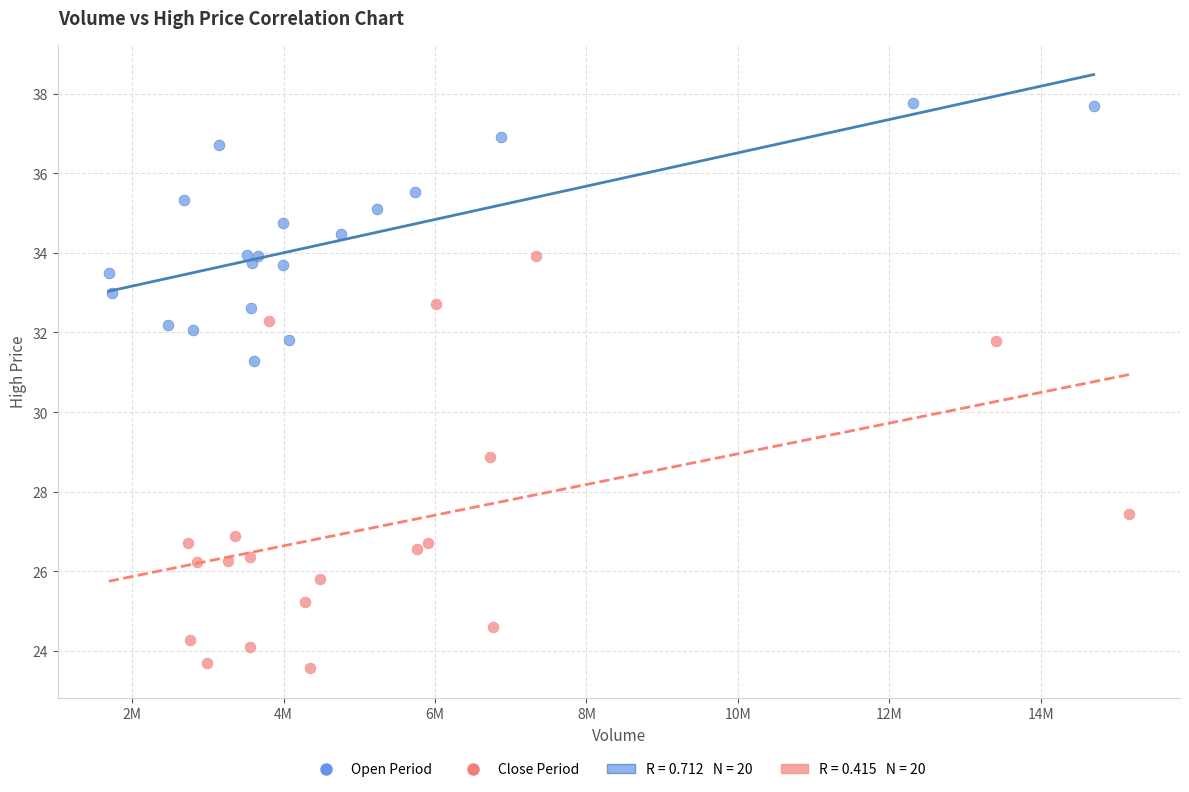

Which series has the widest spread of Y values?

Close Period